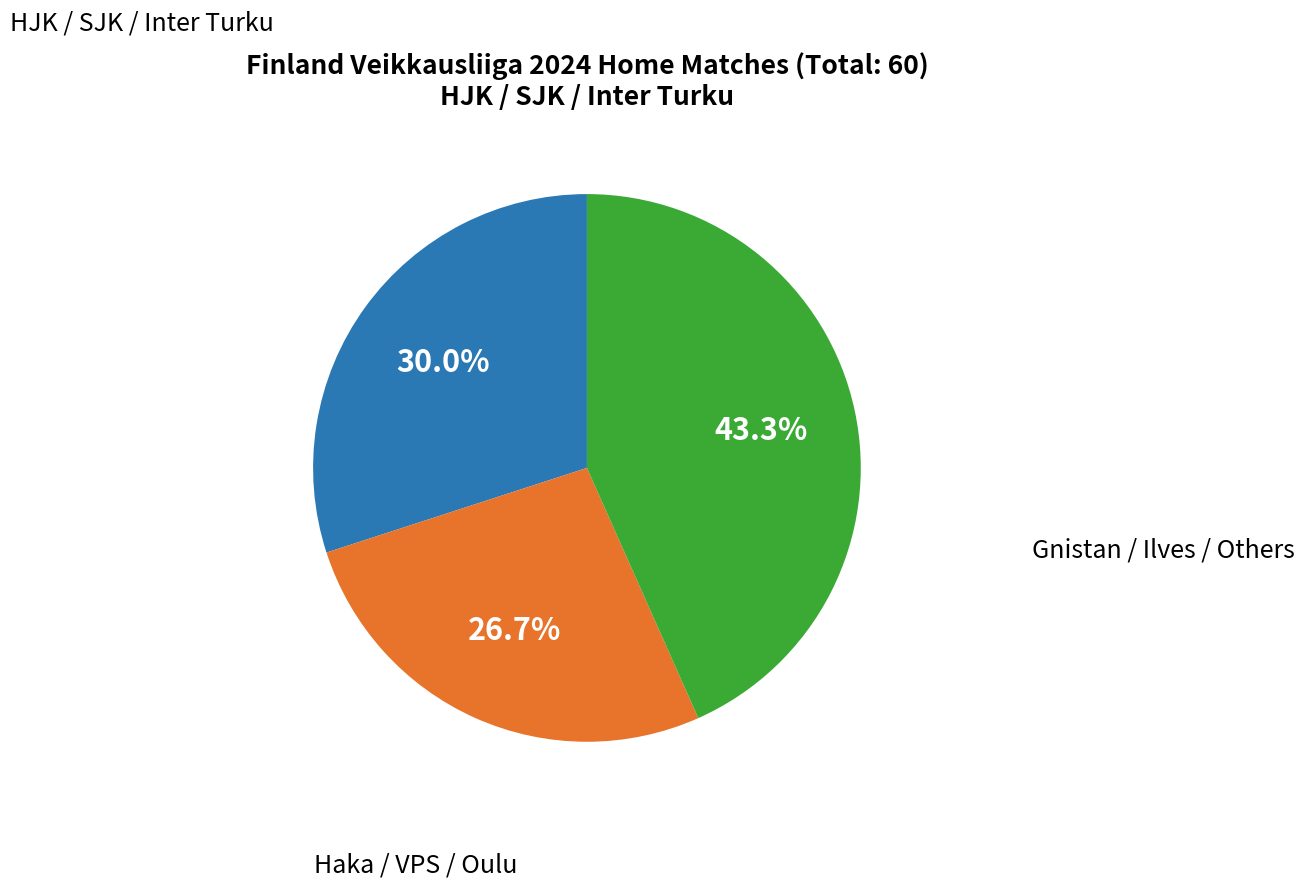

Does any single category account for the majority?

No